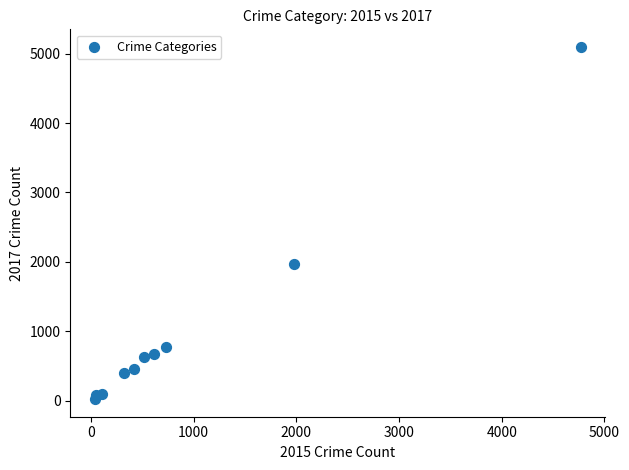

What Y value in the scatter plot is closest to 2559?

1968